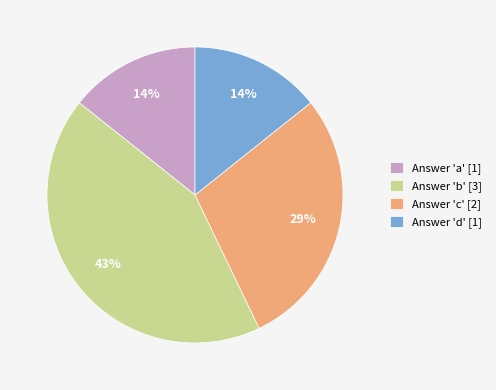

Does any single category account for the majority?

No